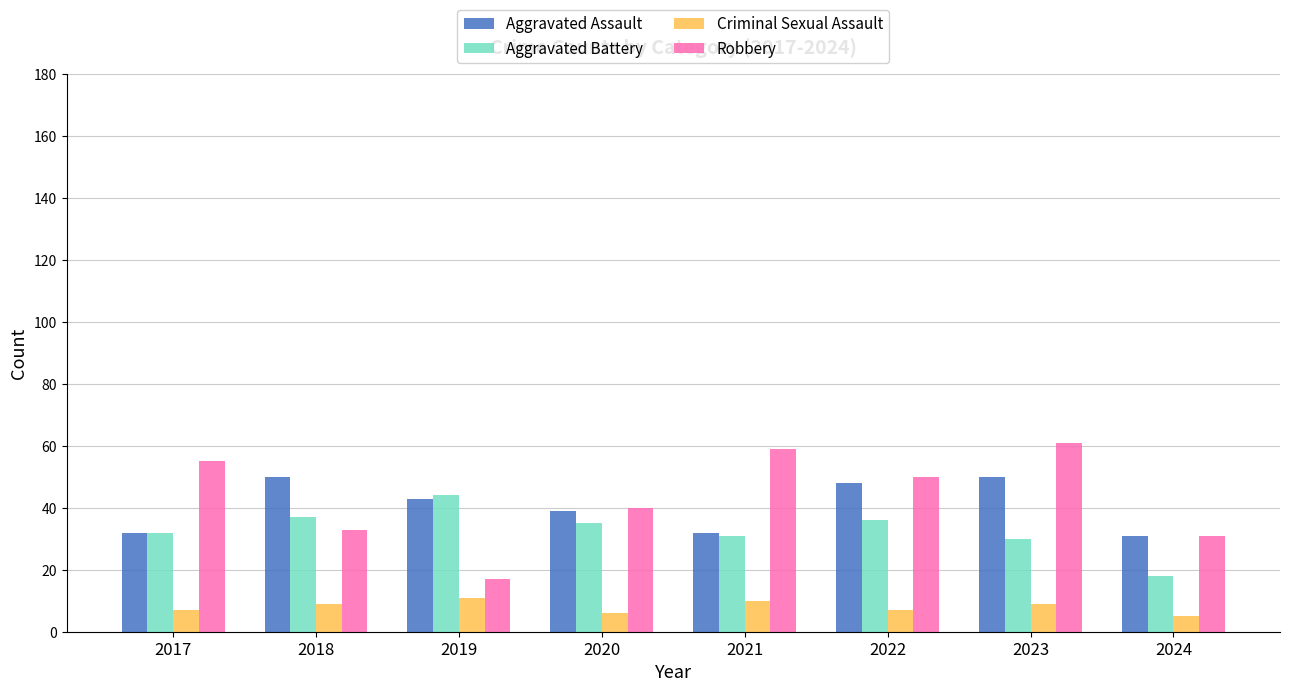

Where is Aggravated Assault nearest to the value 40?

2020